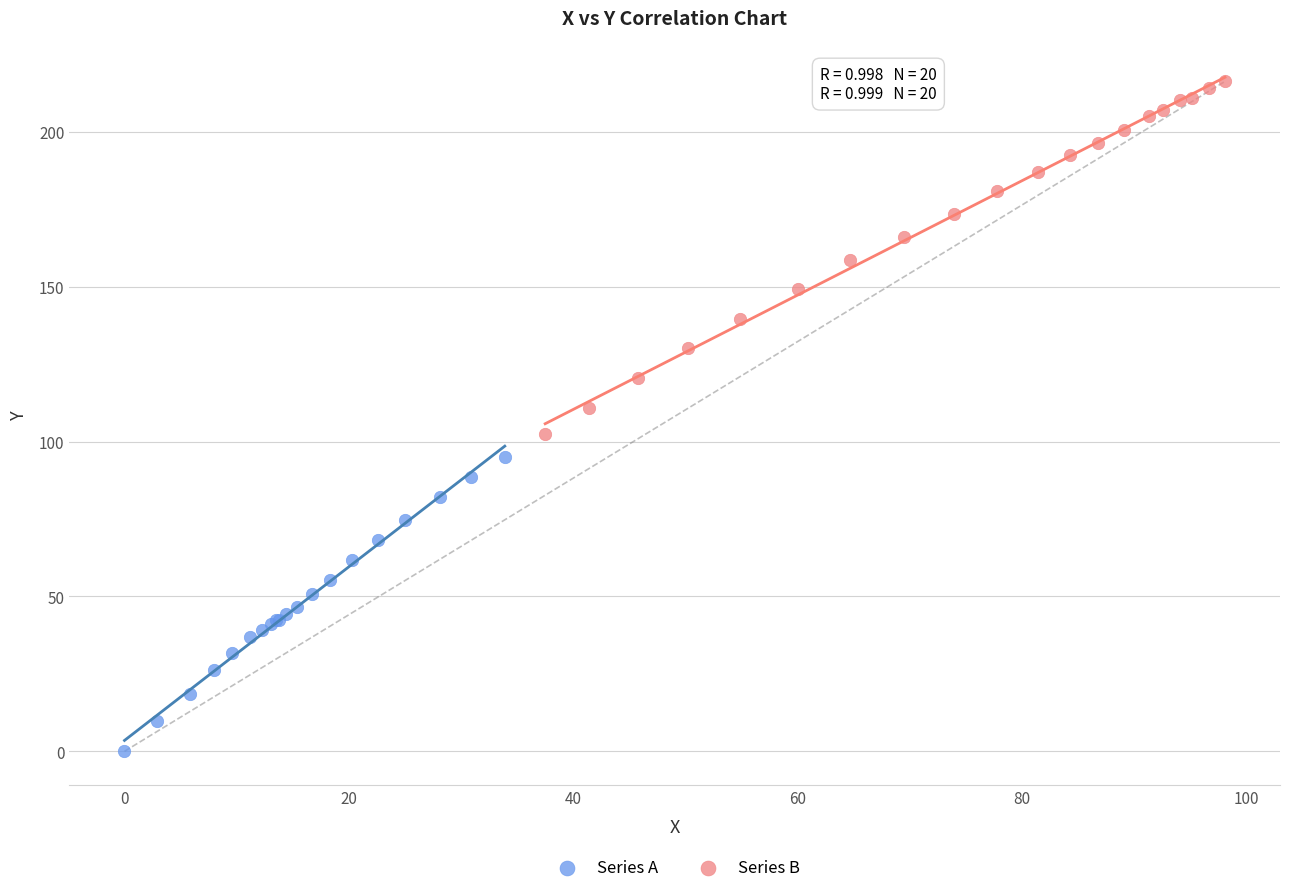

Which series reaches the maximum Y coordinate?

Series B